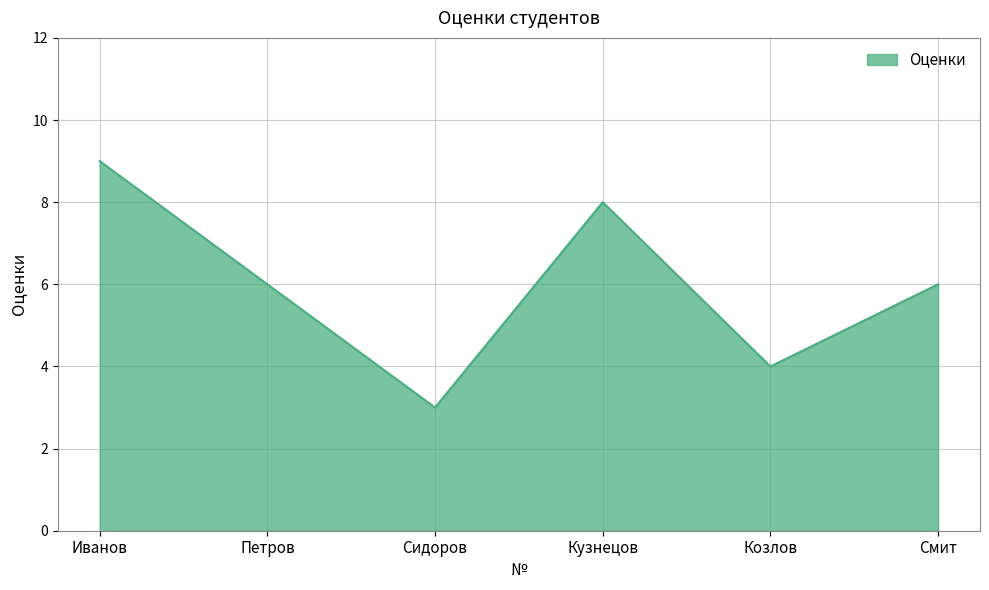

What is the smallest value displayed?

3